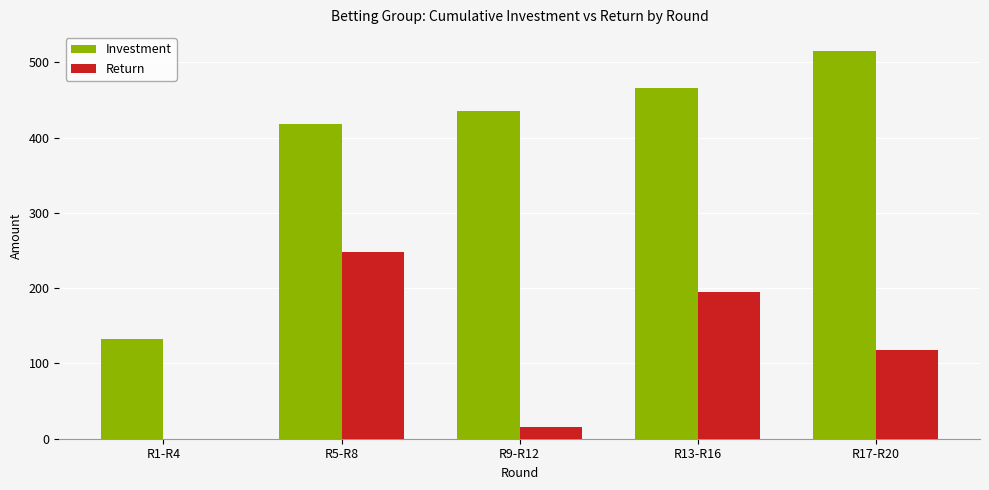

Are the bars horizontal?

No